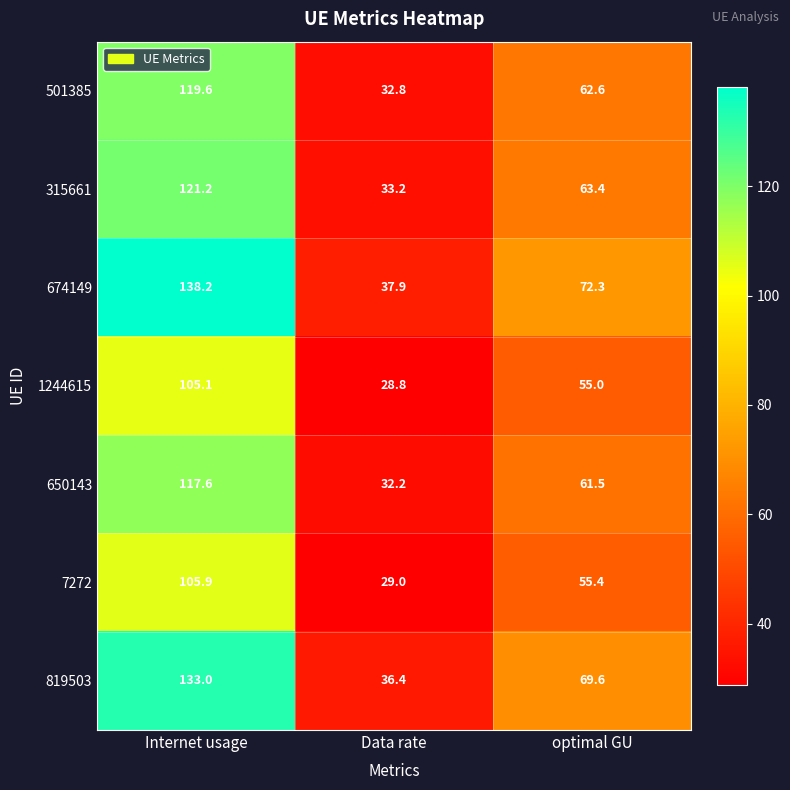

What is the sum of all 7272 values?

190.3